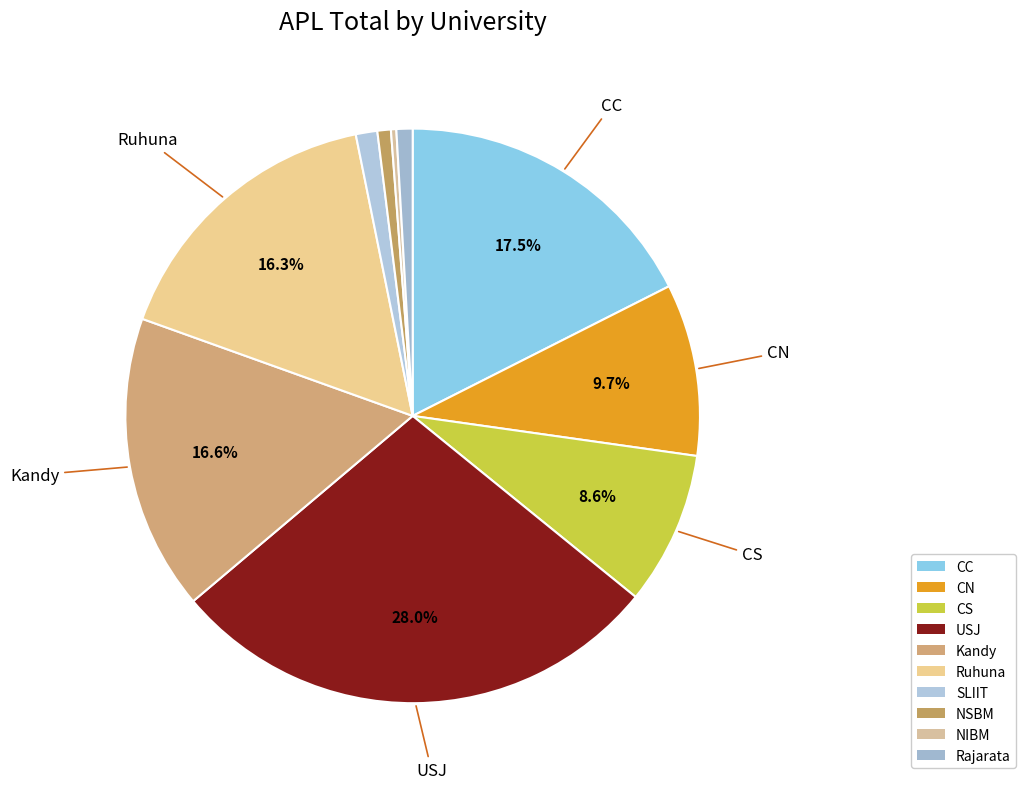

Is NSBM the majority of the pie?

No